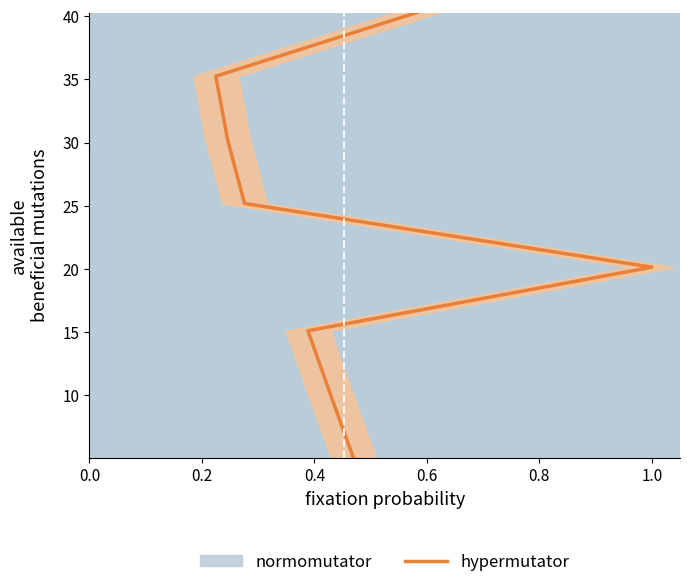

How many lines are shown in the chart?

1